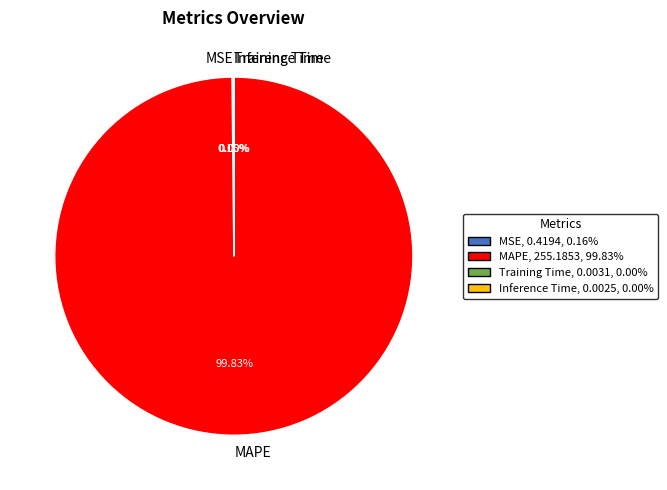

Does MAPE account for over 50% of the chart?

Yes